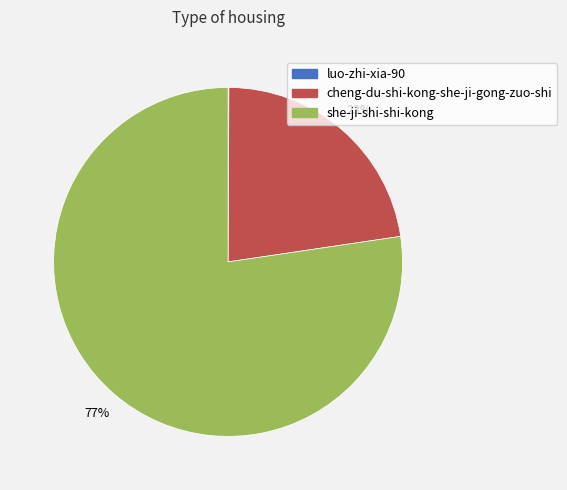

True or false: cheng-du-shi-kong-she-ji-gong-zuo-shi accounts for 23% of the total.

True